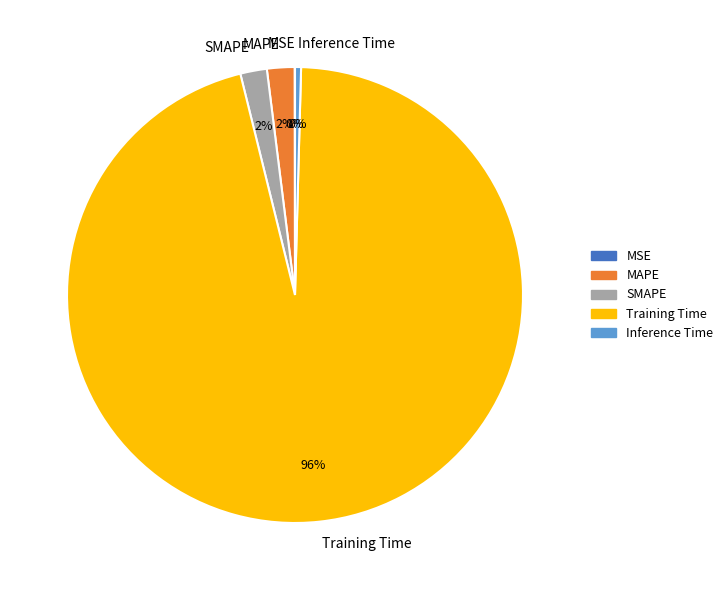

Which category has the biggest portion of the pie?

Training Time